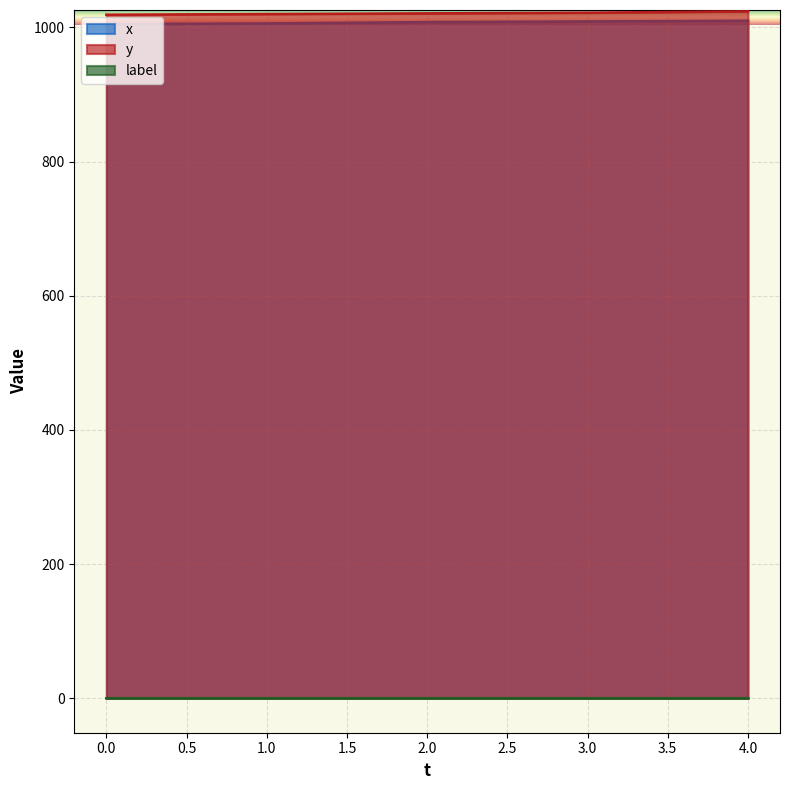

What is the value of the y point at the 4th from the left?

1022